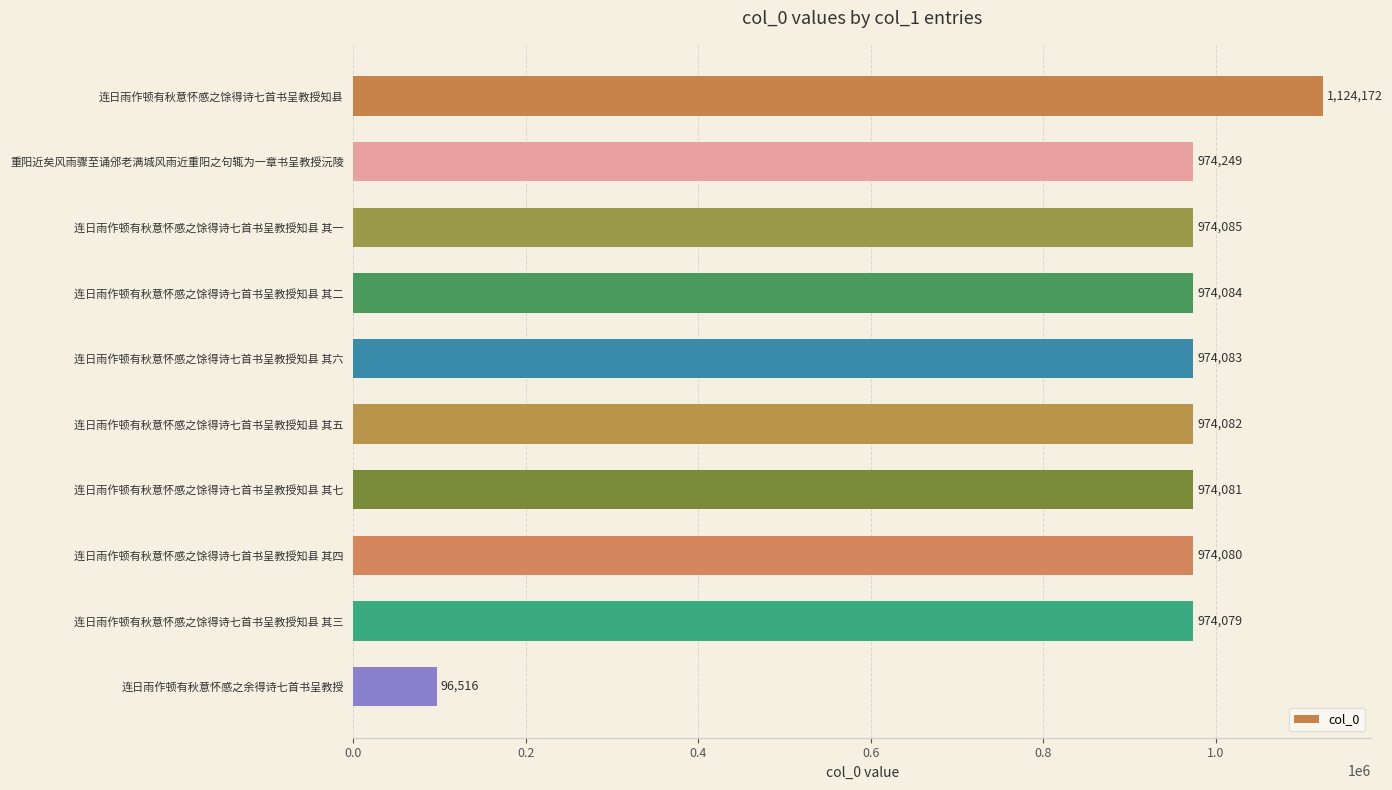

Rank the categories by value from lowest to highest.

连日雨作顿有秋意怀感之余得诗七首书呈教授, 连日雨作顿有秋意怀感之馀得诗七首书呈教授知县 其三, 连日雨作顿有秋意怀感之馀得诗七首书呈教授知县 其四, 连日雨作顿有秋意怀感之馀得诗七首书呈教授知县 其七, 连日雨作顿有秋意怀感之馀得诗七首书呈教授知县 其五, 连日雨作顿有秋意怀感之馀得诗七首书呈教授知县 其六, 连日雨作顿有秋意怀感之馀得诗七首书呈教授知县 其二, 连日雨作顿有秋意怀感之馀得诗七首书呈教授知县 其一, 重阳近矣风雨骤至诵邠老满城风雨近重阳之句辄为一章书呈教授沅陵, 连日雨作顿有秋意怀感之馀得诗七首书呈教授知县